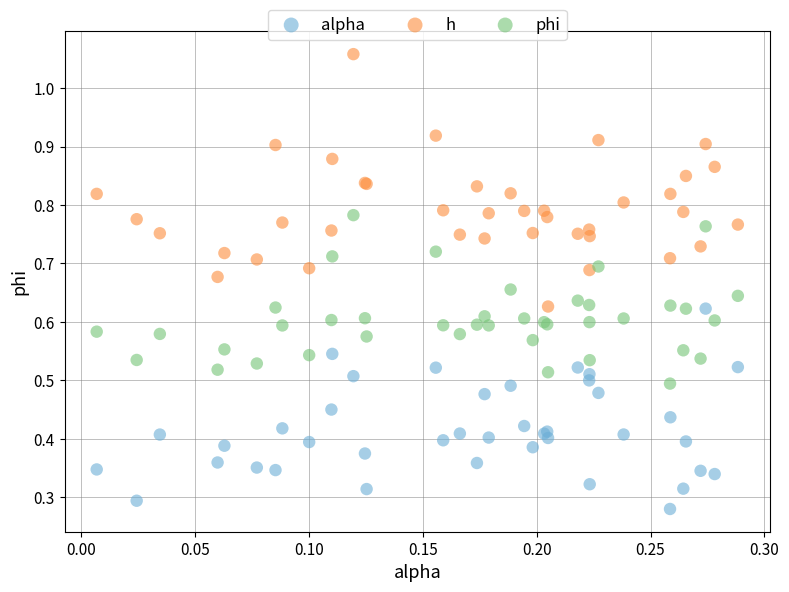

What are all the series names shown in the legend?

alpha, h, phi